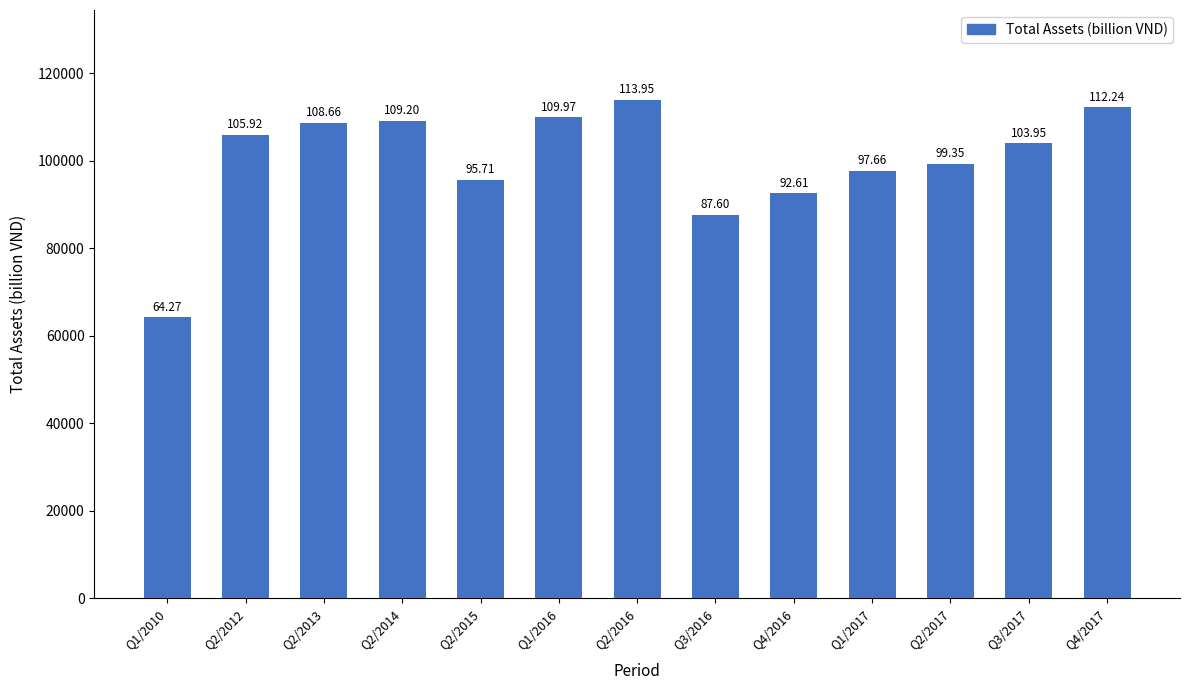

What is the minimum value shown in the chart?

64265.7